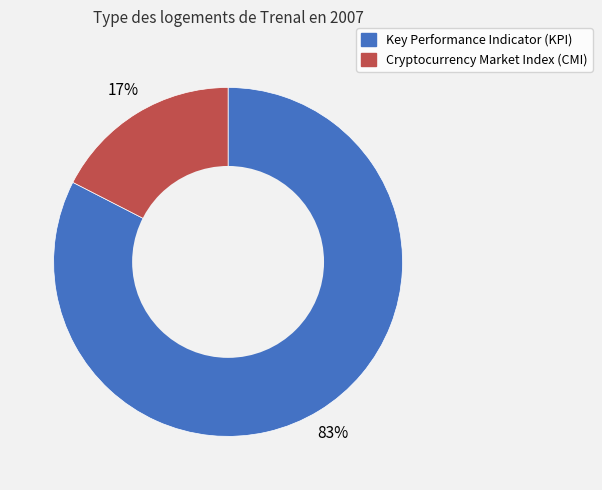

The Cryptocurrency Market Index (CMI) slice represents 10% of the pie. True or false?

False